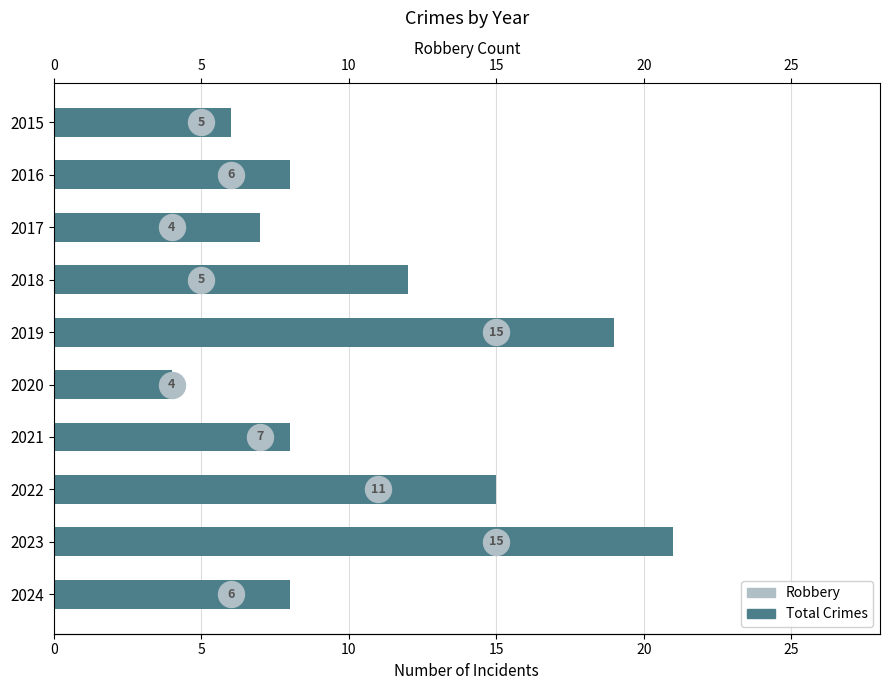

What are all the series names shown in the legend?

Total Crimes, Robbery